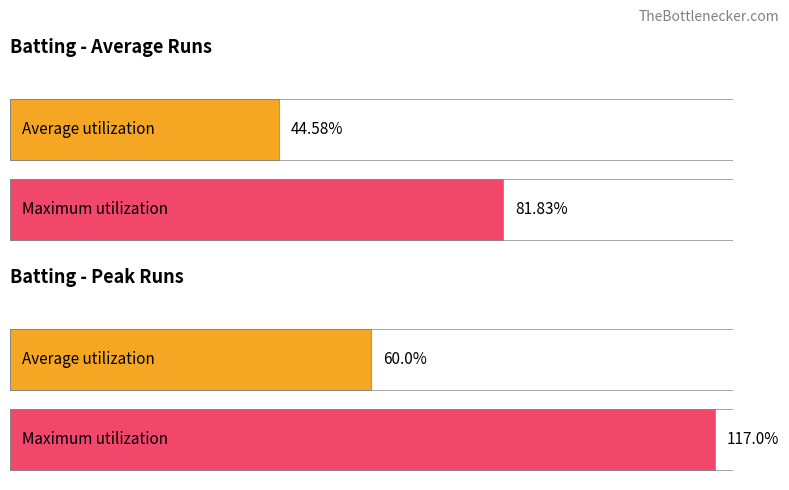

Which series has the largest range (max minus min)?

Maximum utilization